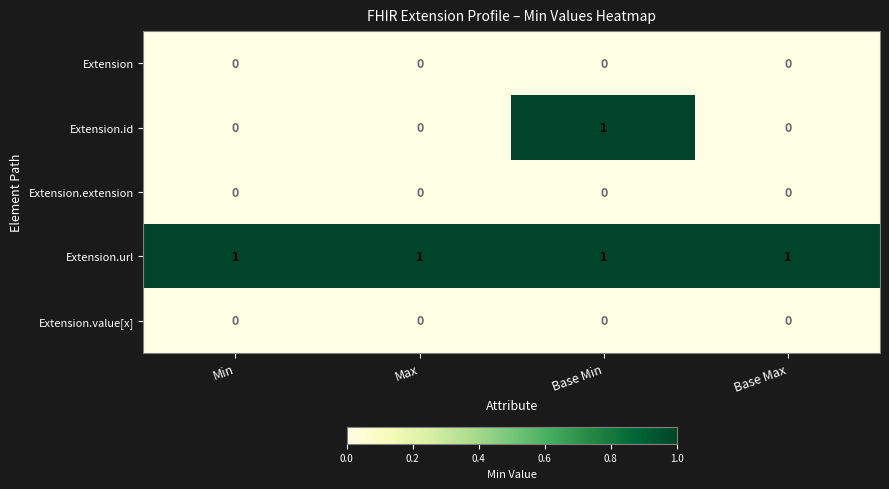

Reading left to right, what are all the values shown in this chart?

Extension: 0	0	0	0
Extension.id: 0	0	1	0
Extension.extension: 0	0	0	0
Extension.url: 1	1	1	1
Extension.value[x]: 0	0	0	0